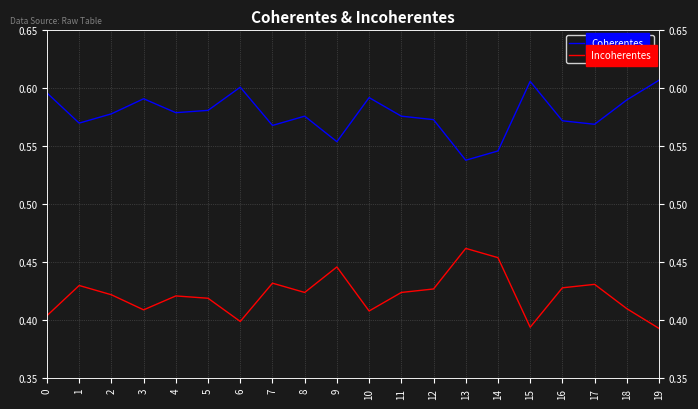

Rank the series by their average value, from highest to lowest.

Coherentes, Incoherentes